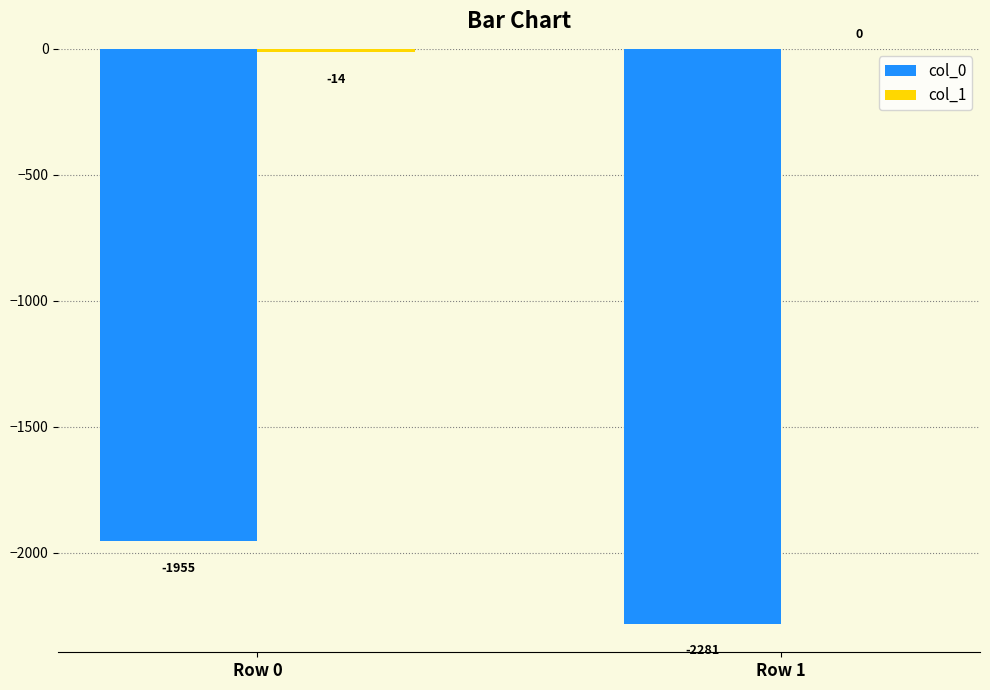

Are the bars horizontal?

No